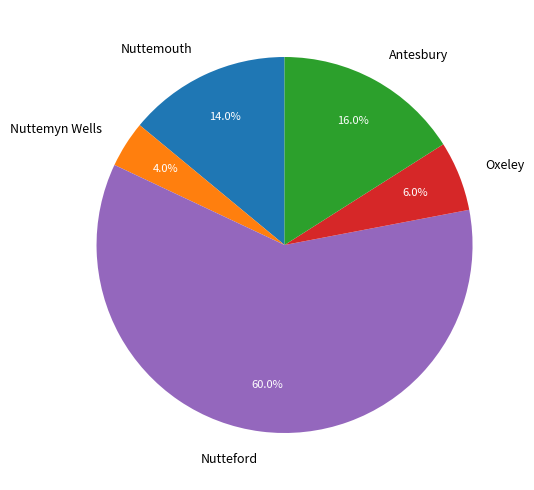

To the nearest percent, what percentage of the pie is Antesbury?

16%